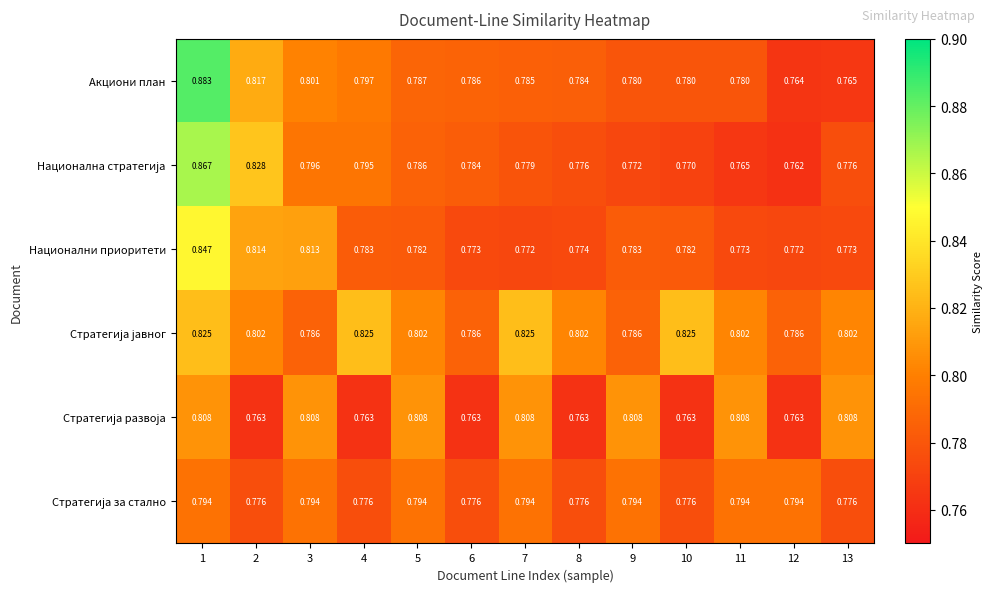

Between 1 and 6, which series saw the biggest shift?

Акциони план